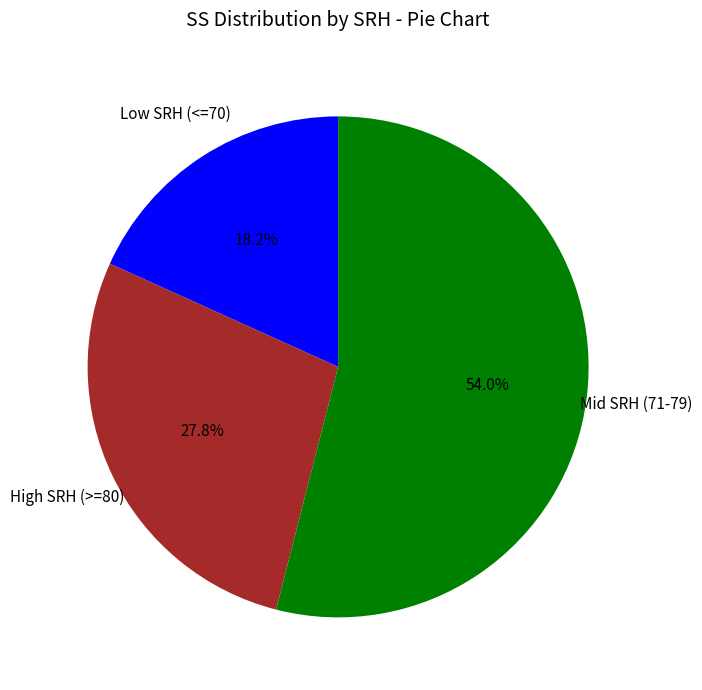

Does any single category account for the majority?

Yes